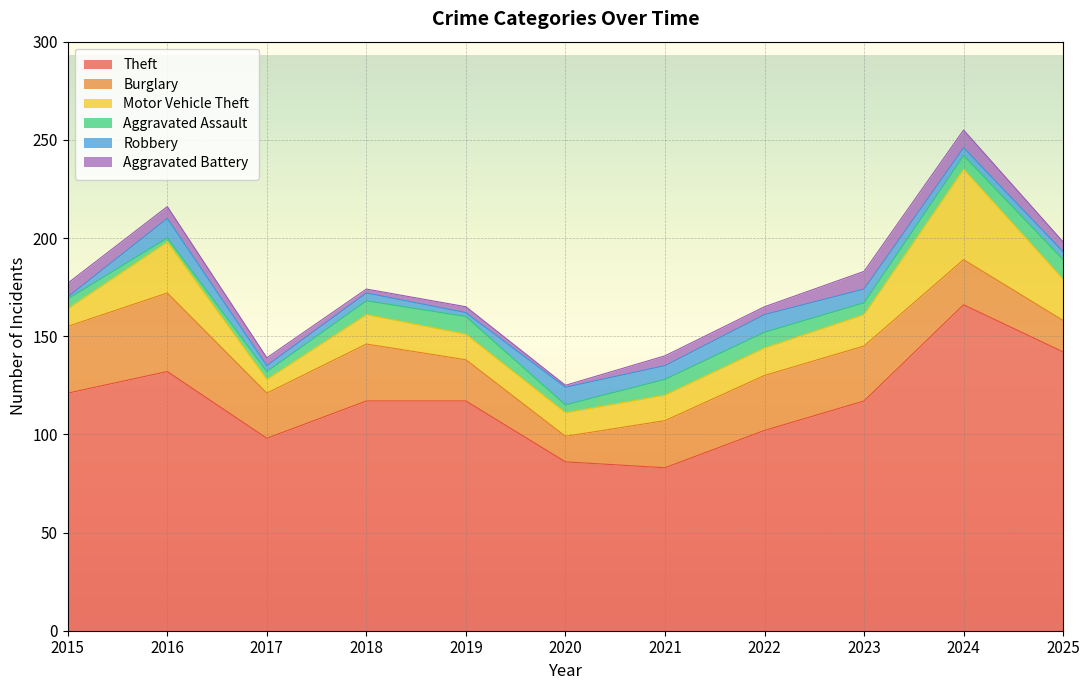

True or false: Theft and Aggravated Battery cross at least once.

False